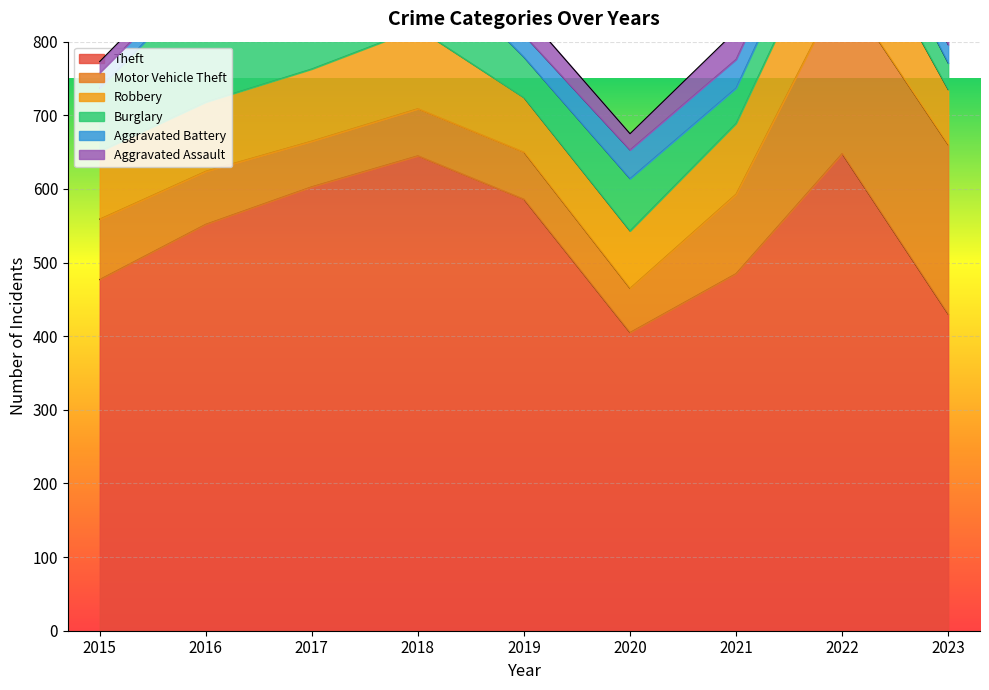

Where is the first local maximum for Aggravated Assault?

2019